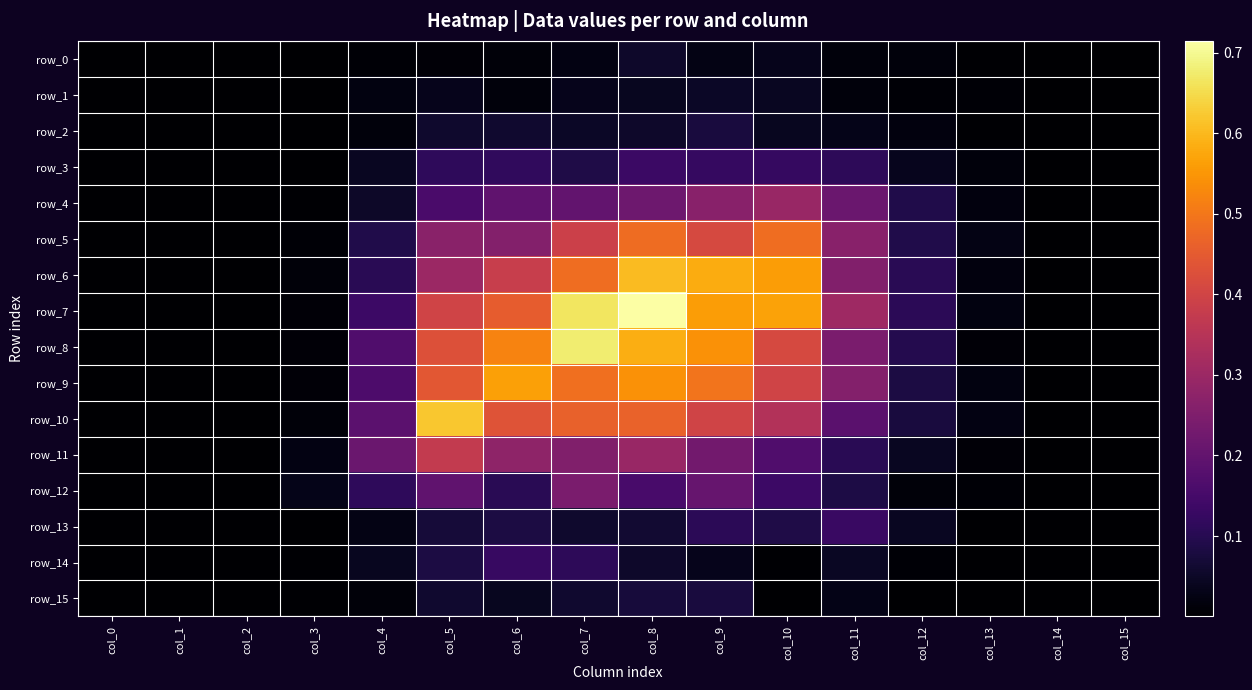

What is the average value of the row_5 series?

0.2